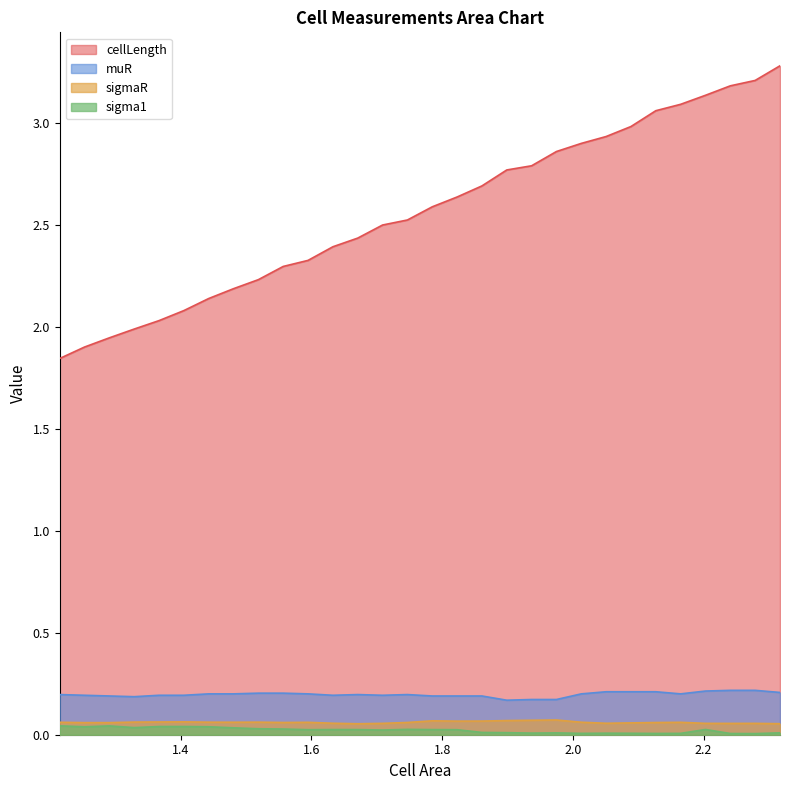

True or false: cellLength and muR cross at least once.

False